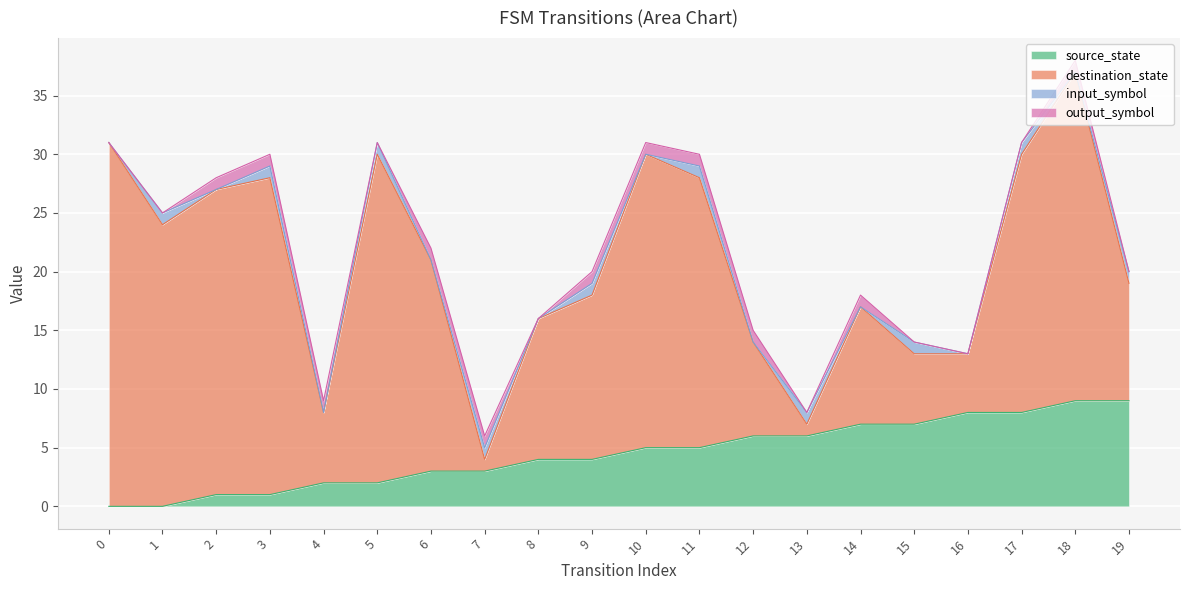

How many times do destination_state and source_state cross each other?

6